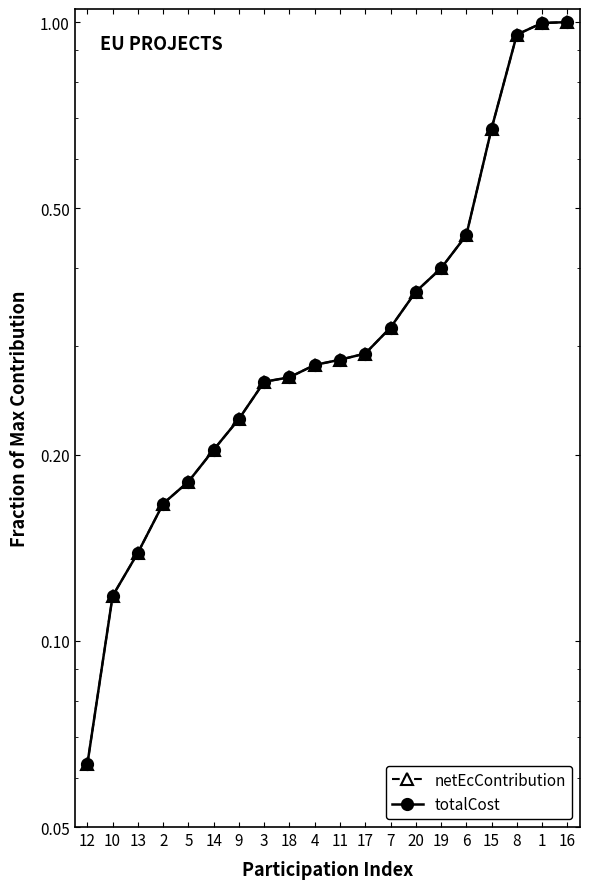

What is the difference between the netEcContribution values at 14 and 8?

0.8